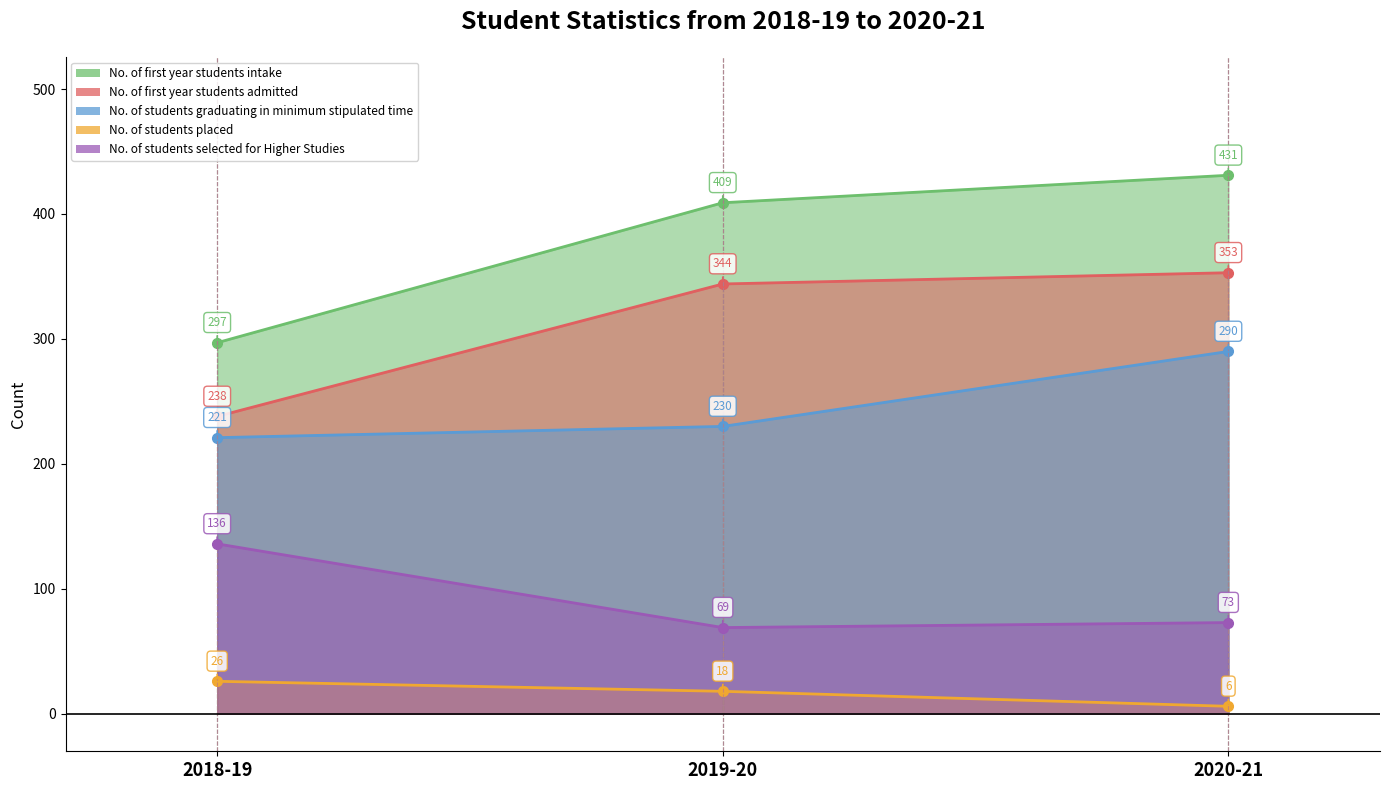

What is the spread (max minus min) of values at 2020-21?

425